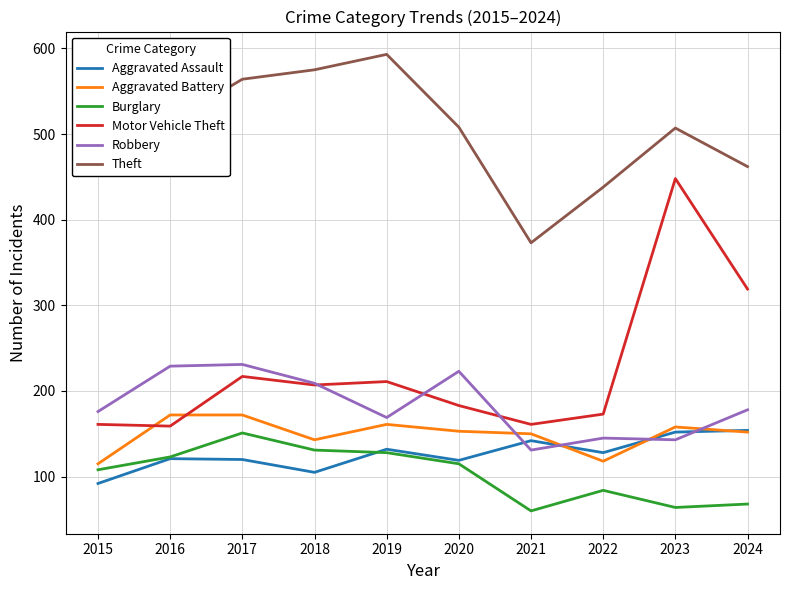

After their last crossing, which series has the higher values: Robbery or Aggravated Assault?

Robbery